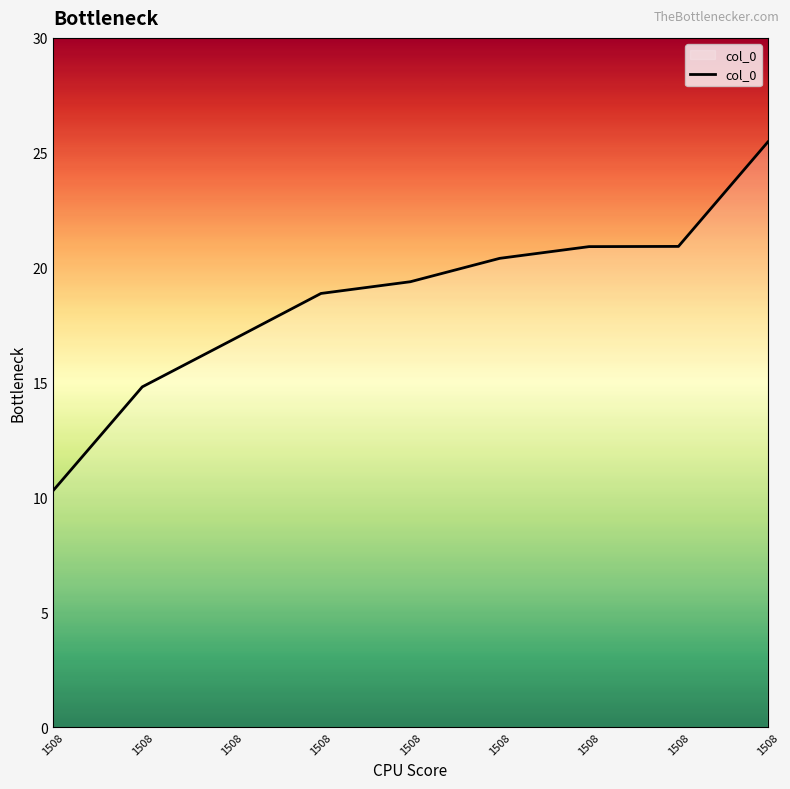

At which label does the data first exceed 19?

1508